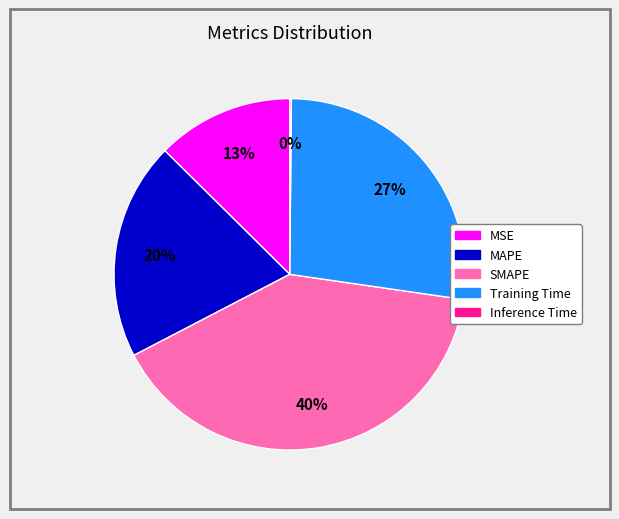

Does any single category account for the majority?

No